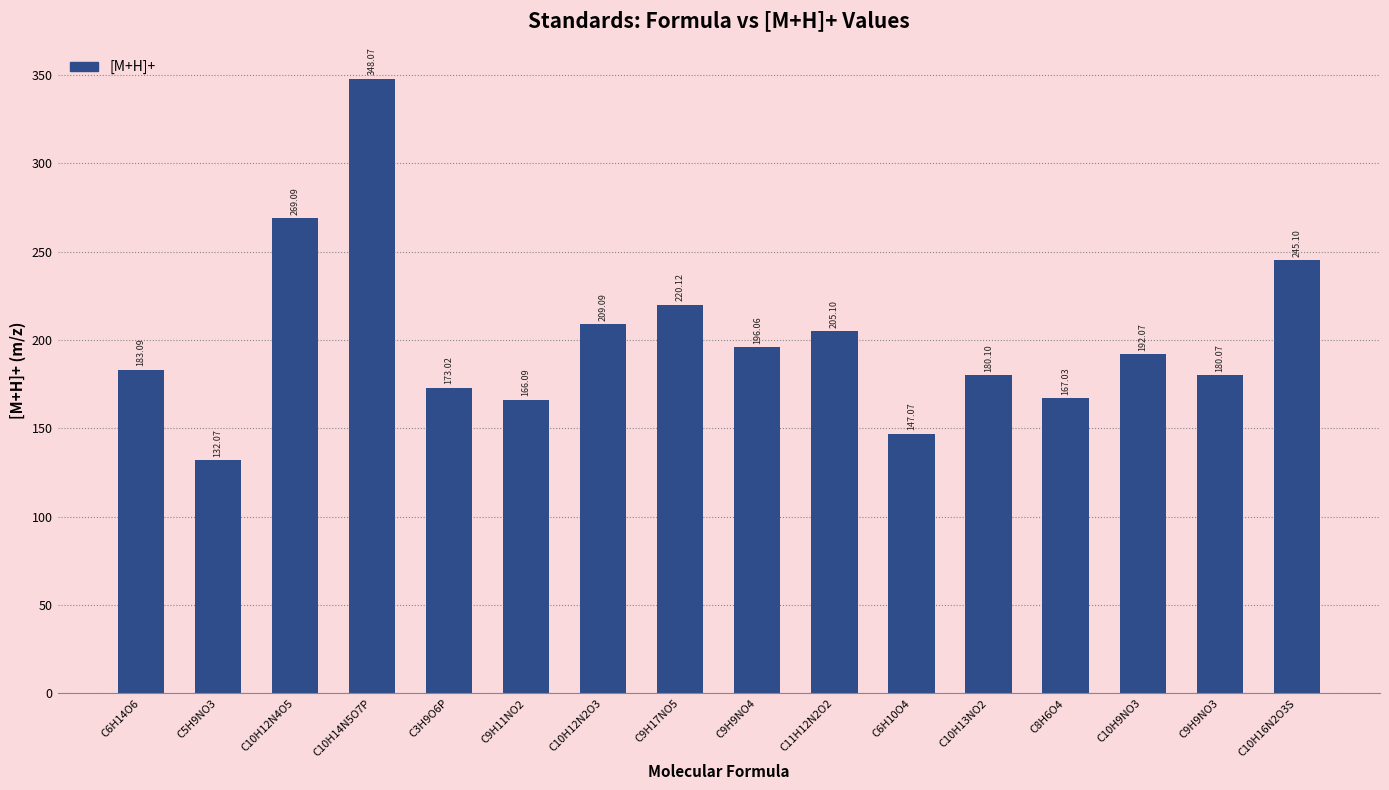

Is it true that the value at C3H9O6P is 53.9?

False